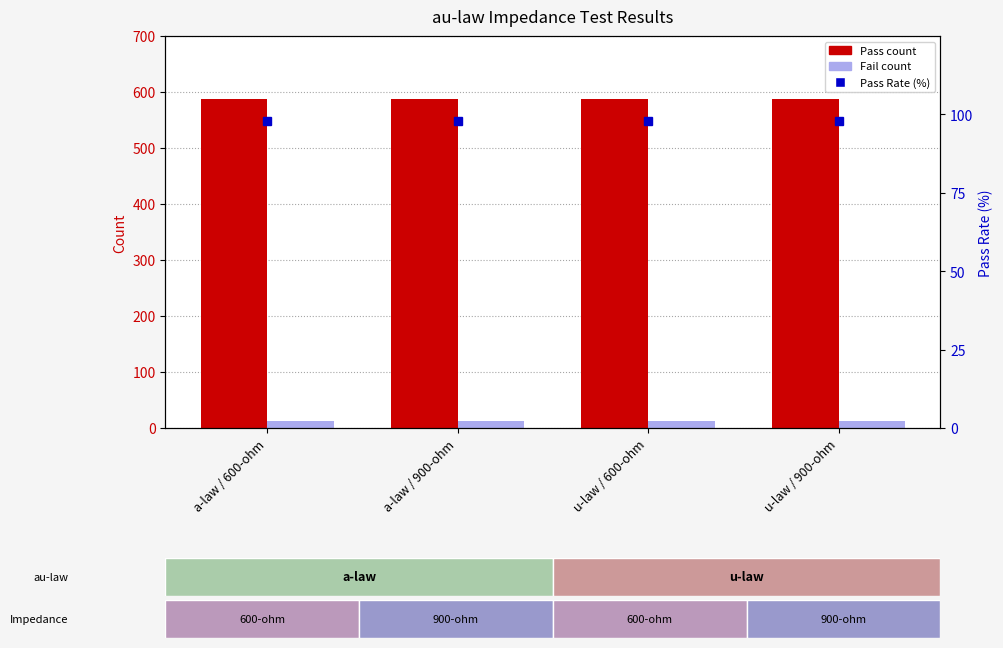

Reading left to right, extract all data points from this chart.

Pass: 588	588	588	588
Fail: 12	12	12	12
Pass Rate (%): 98	98	98	98